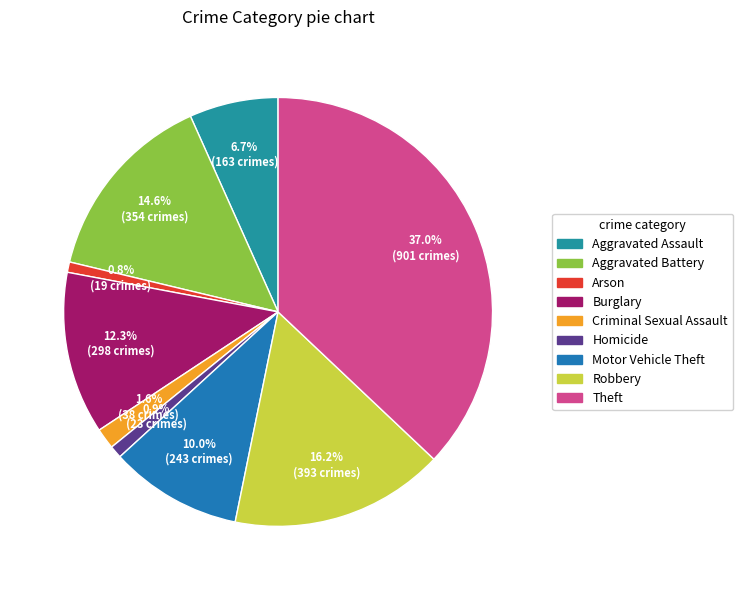

How many slices are in this pie chart?

9